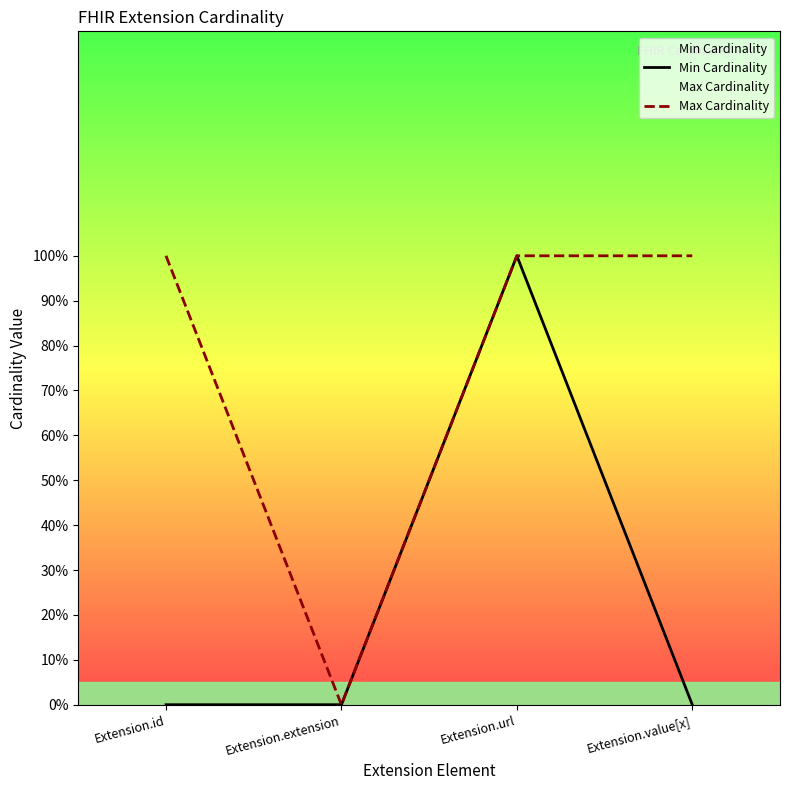

At which category does Max Cardinality reach its first local valley?

Extension.extension